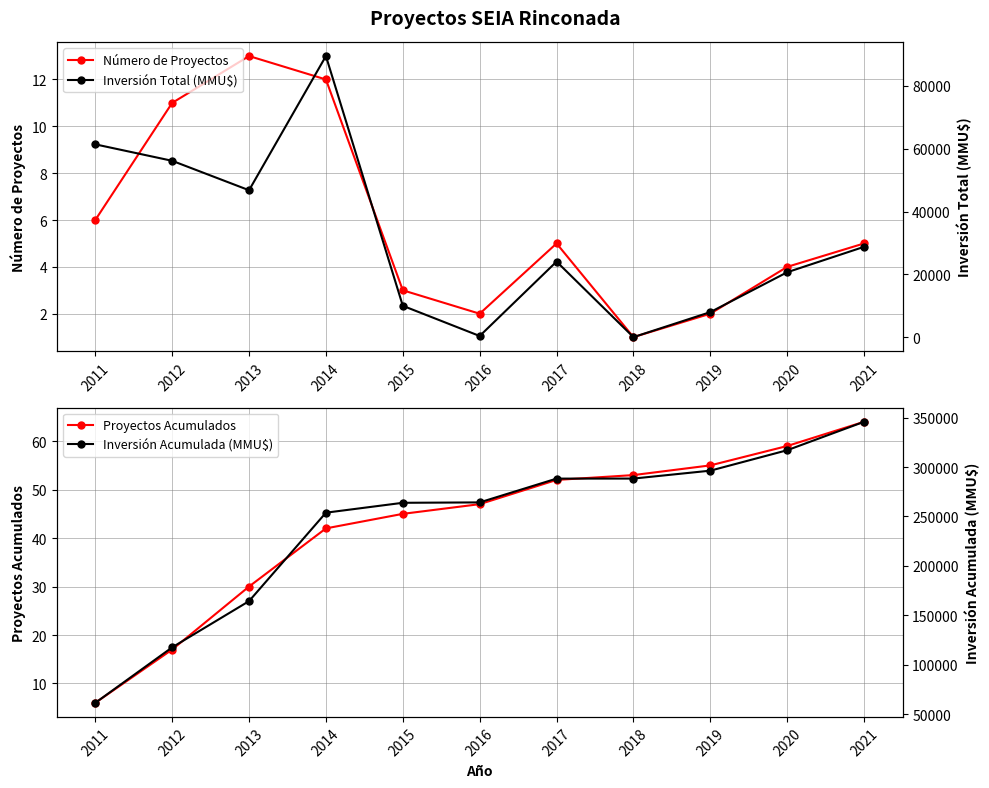

What is the highest value of the Inversión Total (MMU$) series?

89500